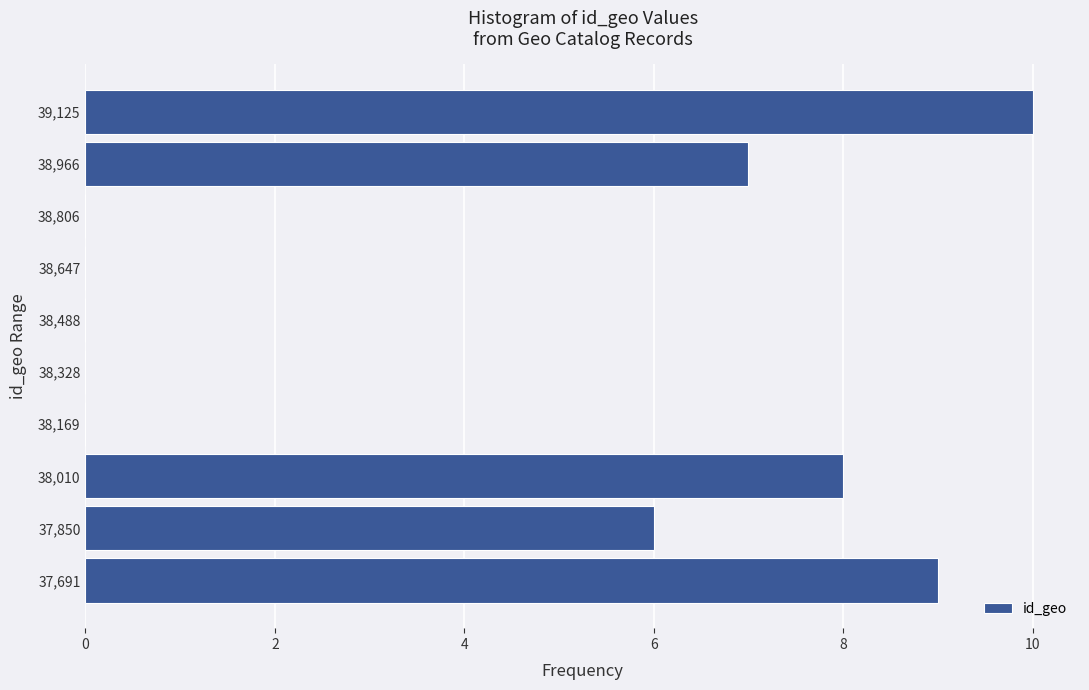

What is the length of the bar covering 37940 to 38080 on the y-axis? Neither the bar edges nor the lengths are printed on the chart, so give them approximately, as read against the axes.

8